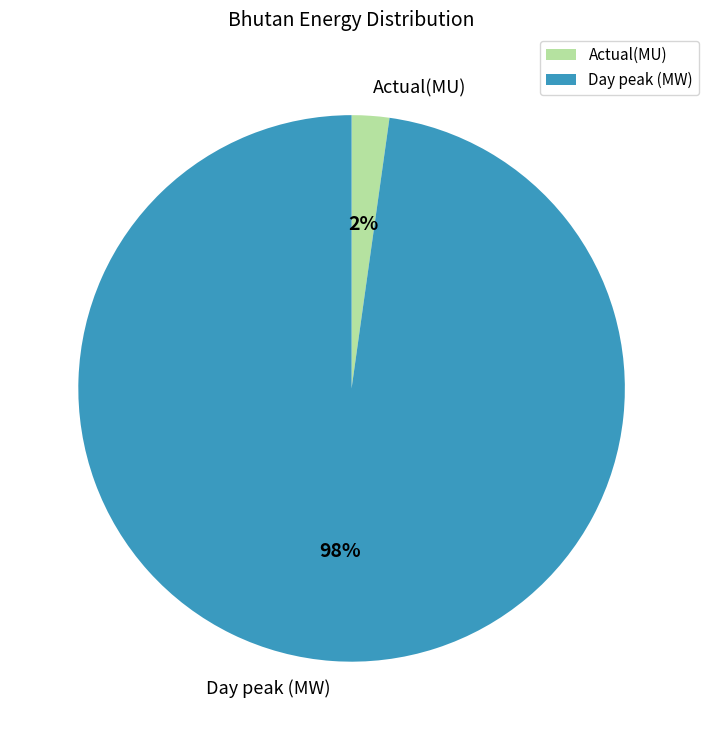

Which slice is the smallest?

Actual(MU)